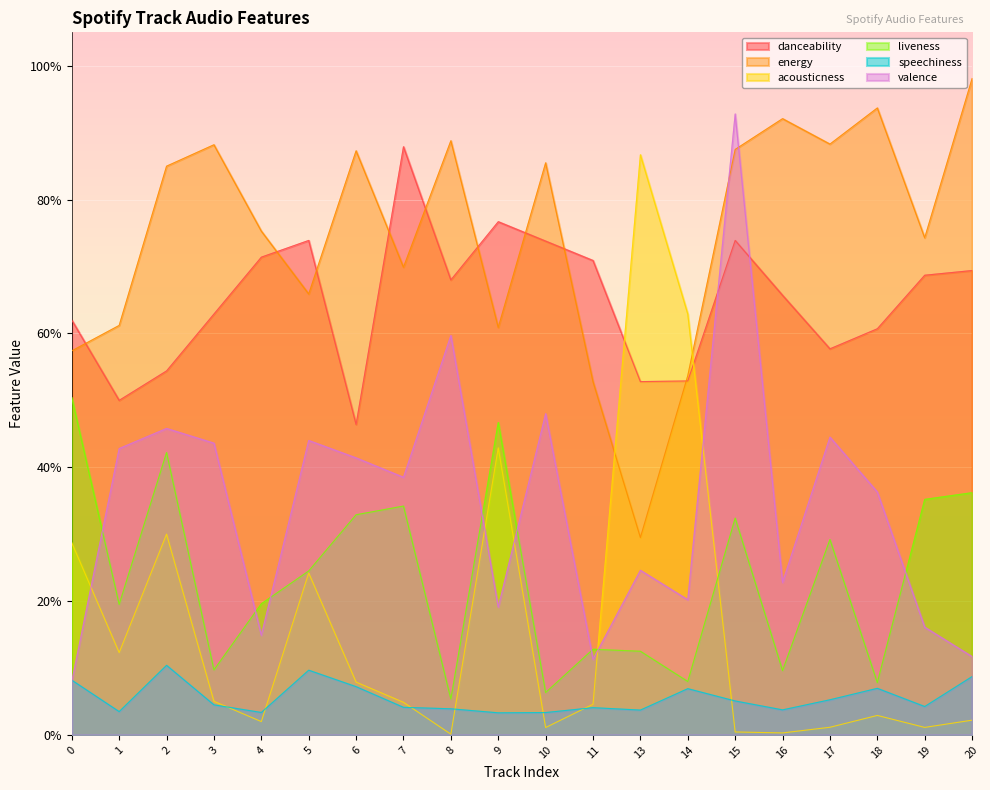

What is the highest value of the danceability series?

0.9